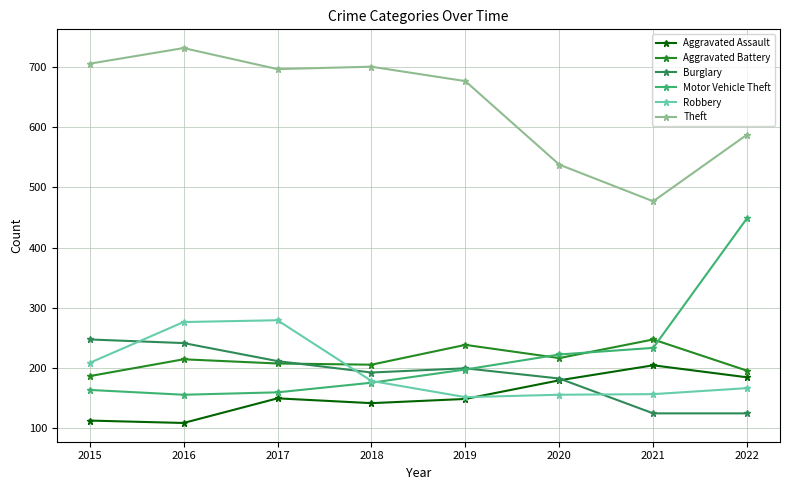

In Theft, how many points are lower than both neighbors (excluding endpoints)?

2